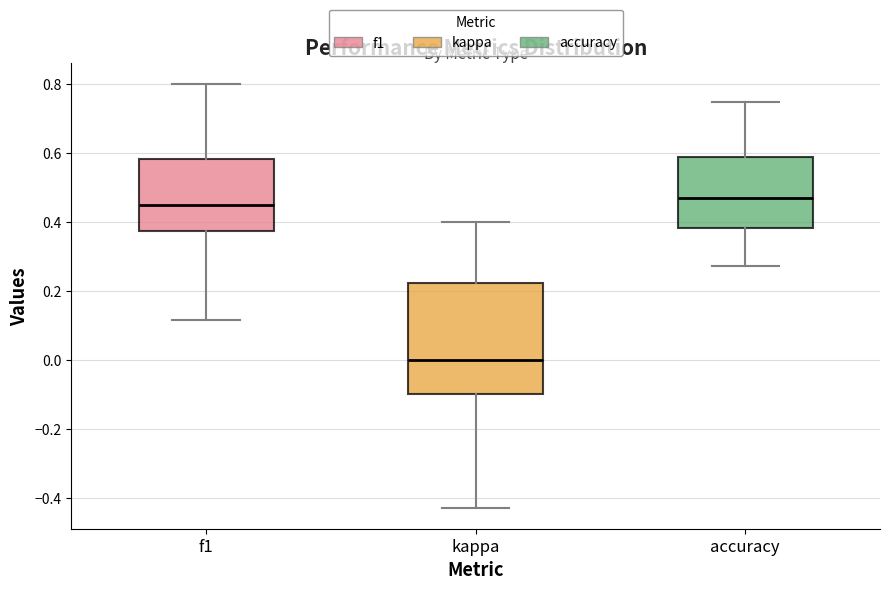

Where does the median line of the box for f1 sit on the y-axis? The values are not printed on the chart, so give them approximately, as read against the axis.

0.44